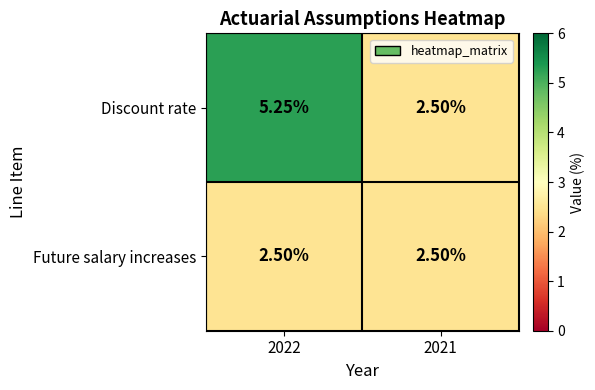

Rank the series by their maximum value, from highest to lowest.

Discount rate, Future salary increases